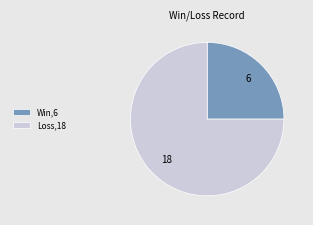

Do Win,6 and Loss,18 together represent more than half of the pie?

Yes